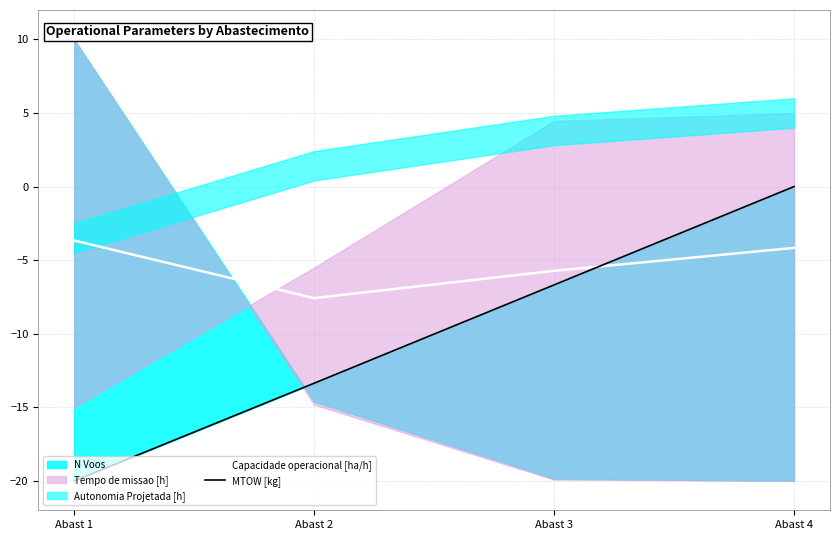

How many values in the Capacidade operacional [ha/h] series exceed -4?

1